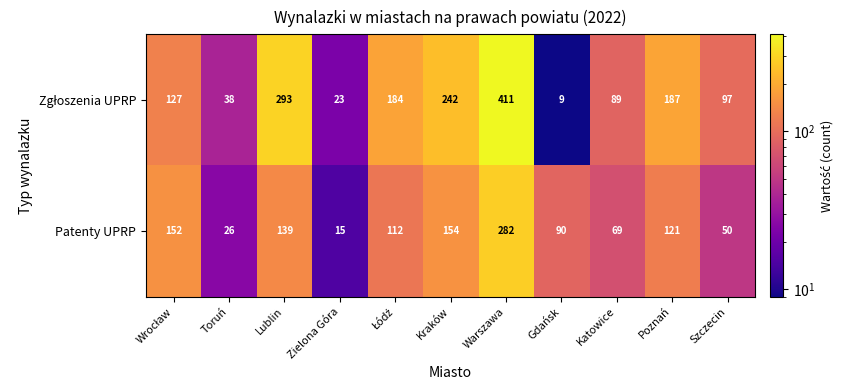

What is the sum of all Patenty UPRP values?

1210